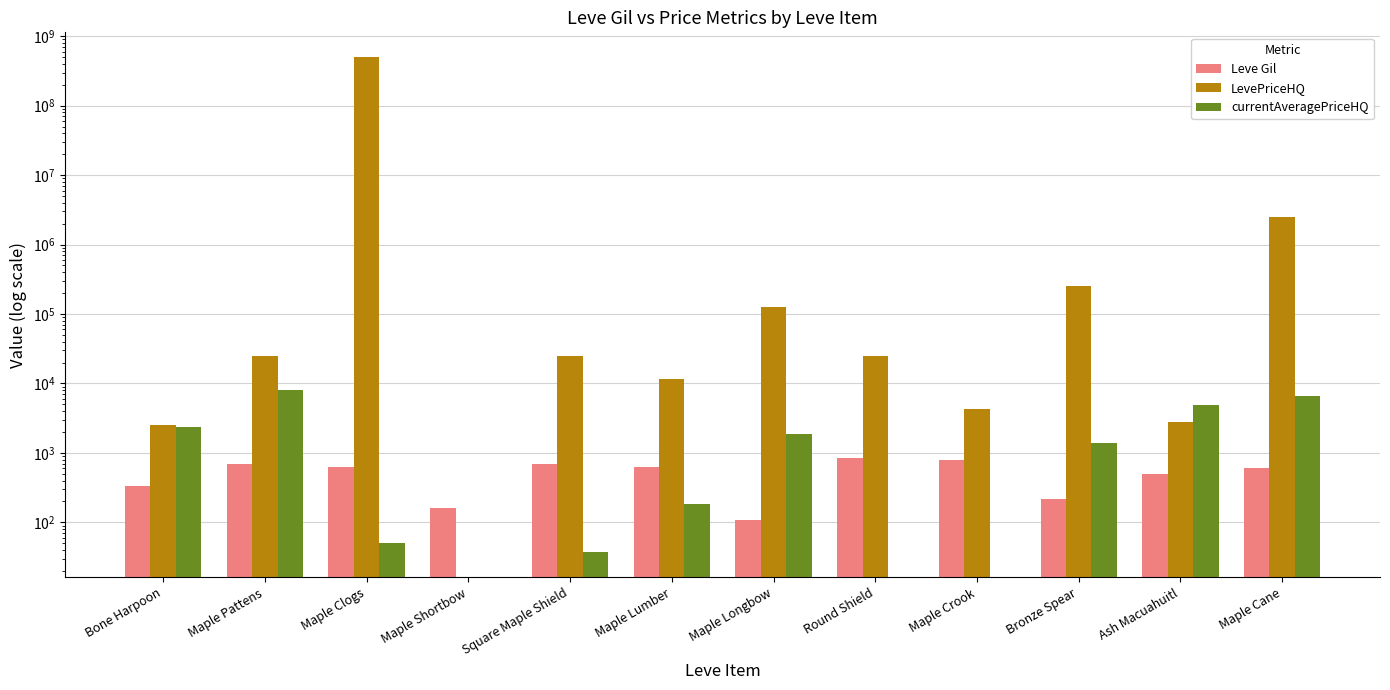

Read the LevePriceHQ value at Maple Lumber.

11776.0